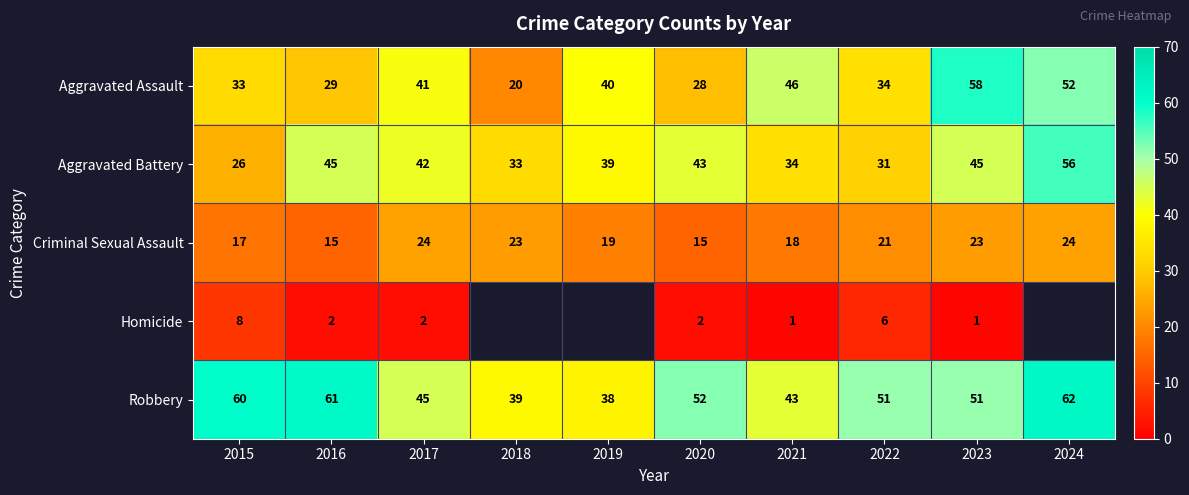

At how many categories does at least one series exceed 11?

10